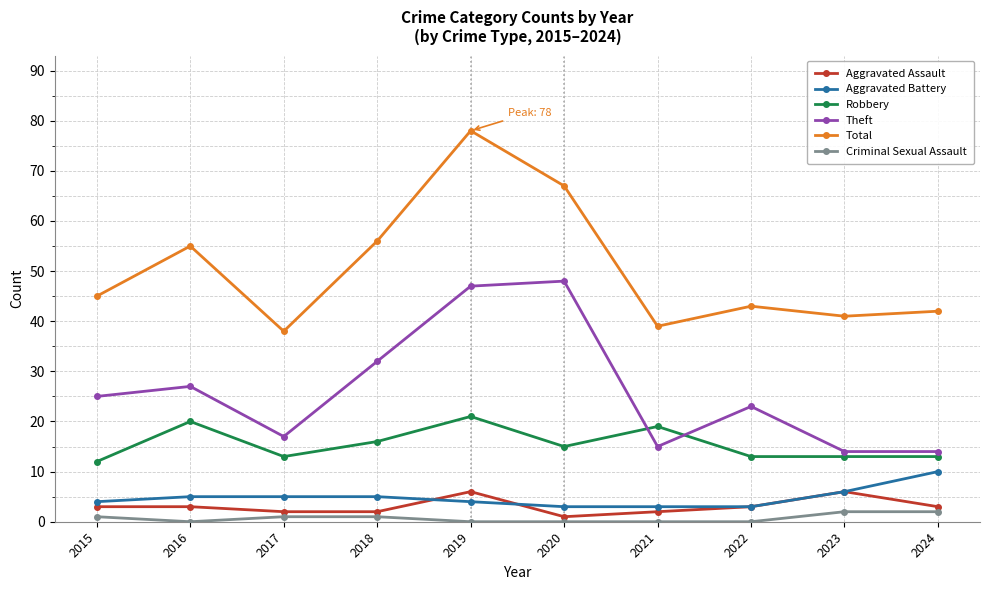

Rank the series by their maximum value, from highest to lowest.

Total, Theft, Robbery, Aggravated Battery, Aggravated Assault, Criminal Sexual Assault